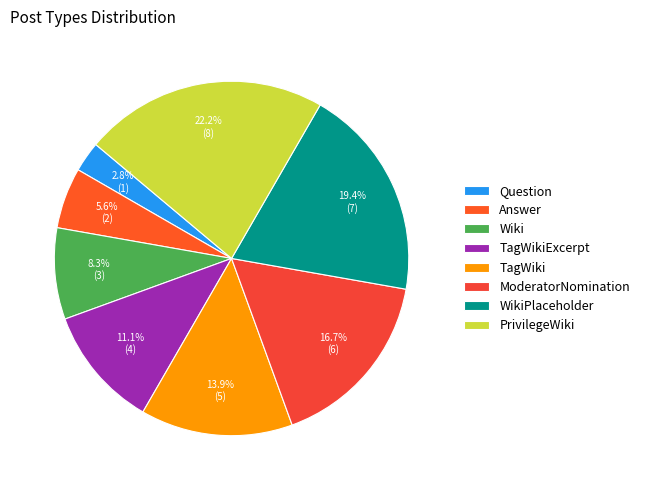

What is the total percentage of Question and ModeratorNomination?

19.4%